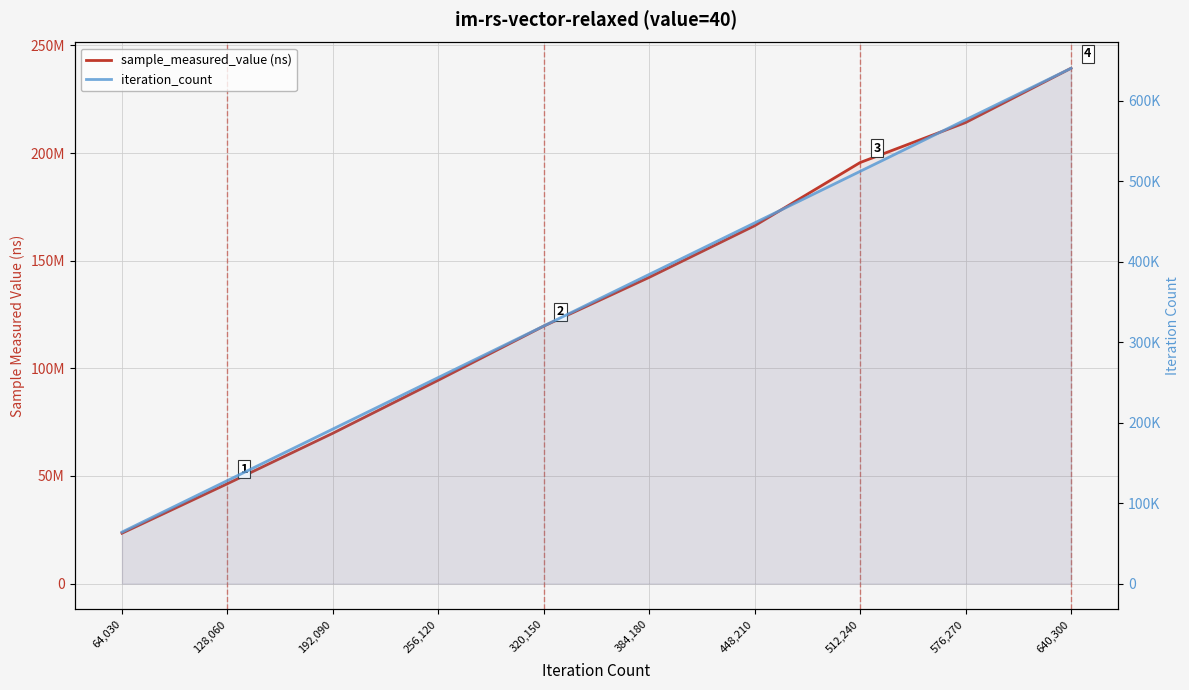

What are all the series names shown in the legend?

sample_measured_value (ns), iteration_count